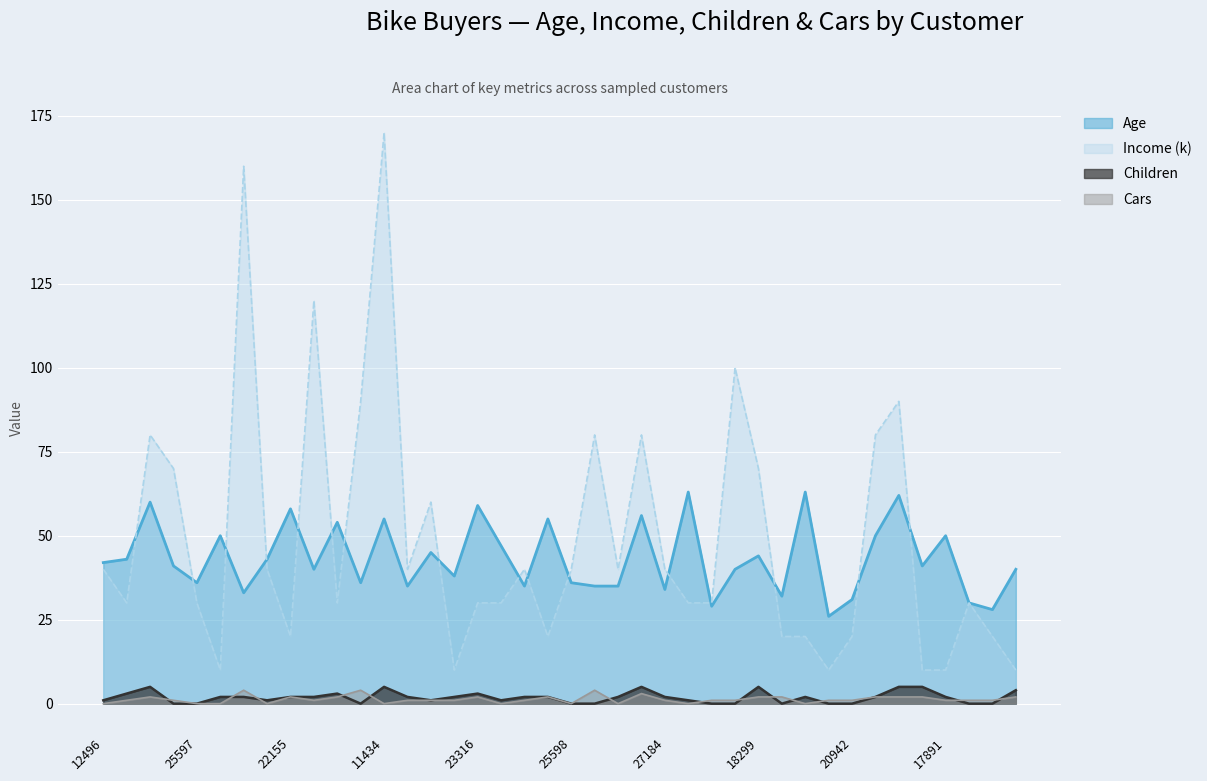

What is the label of the 7th point from the right?

18484